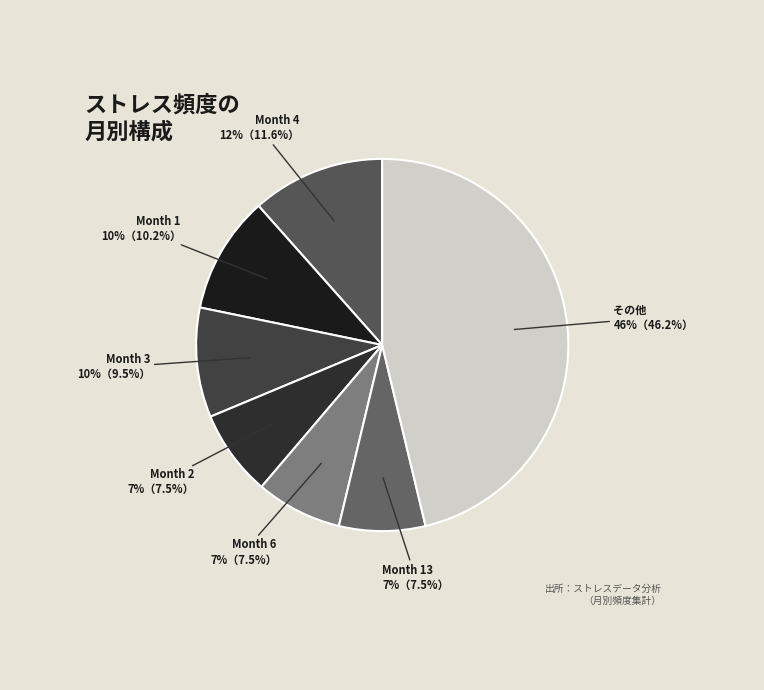

How many slices are in this pie chart?

7